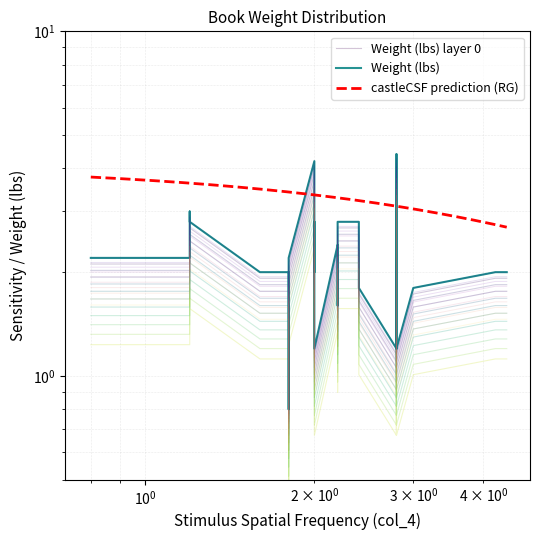

What is the label of the 29th point from the left?

4.4